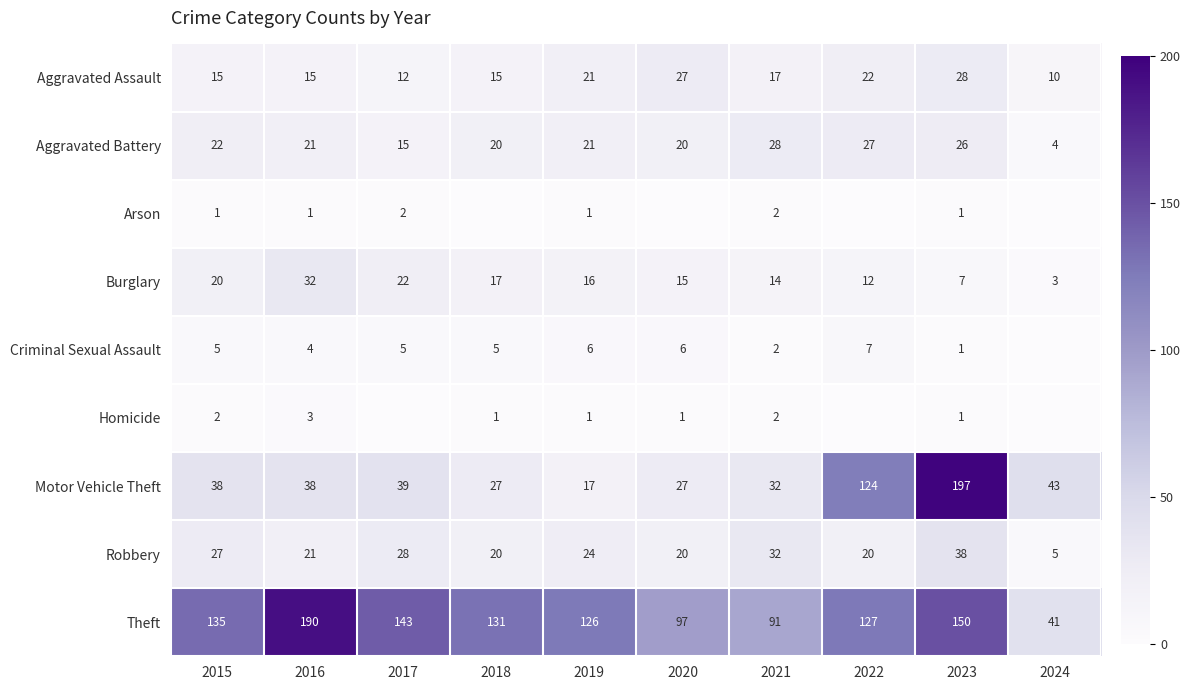

The Aggravated Battery series shows 46 at 2021. True or false?

False